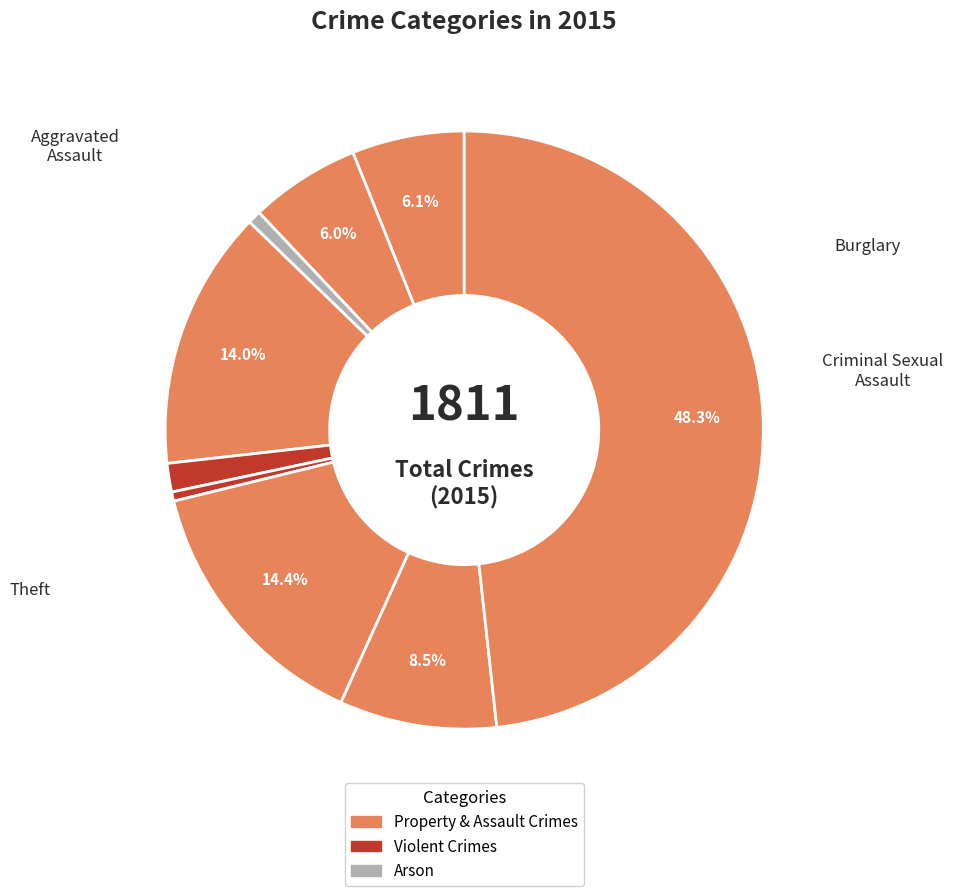

Is there any slice that represents more than half of the pie?

No